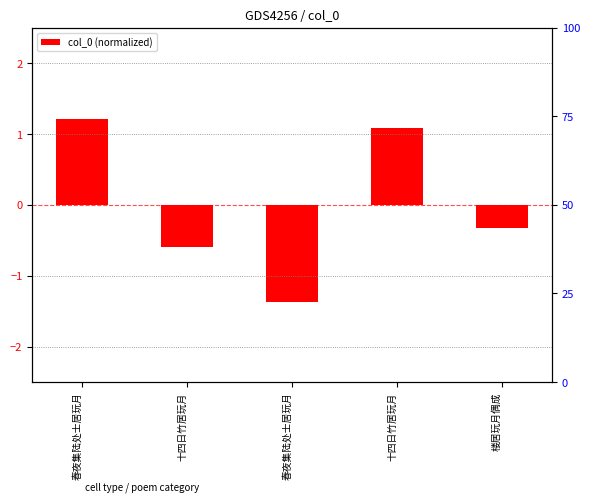

How many bars are there in total?

5